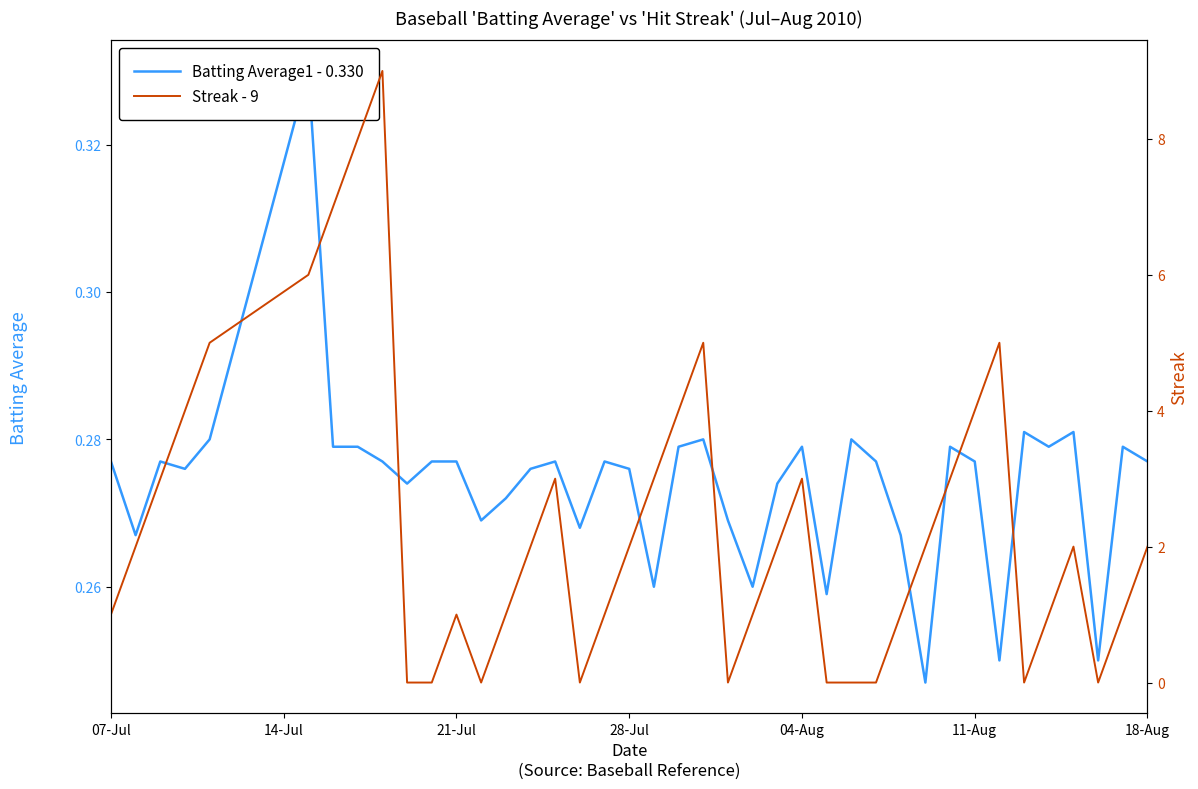

How many interior local peaks does the Batting Average1 - 0.330 series have?

11